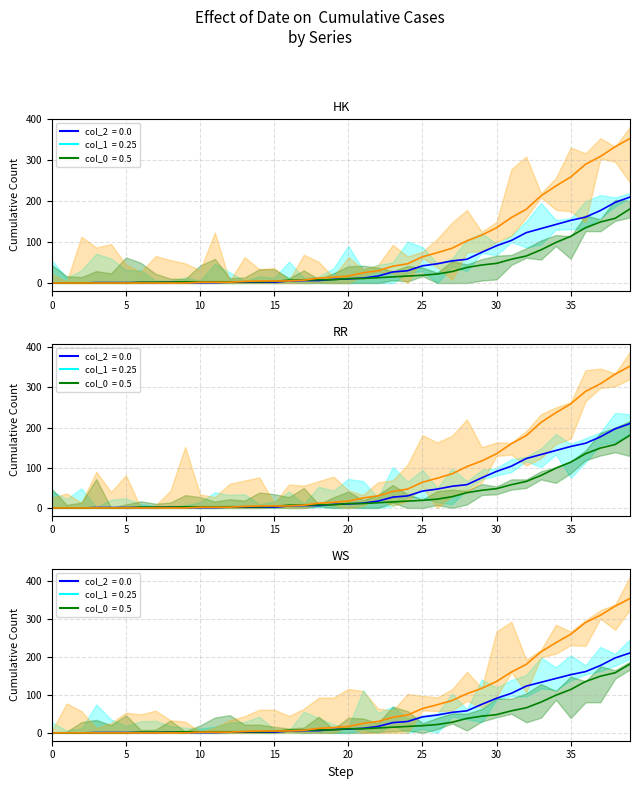

List the series in order of their overall mean, lowest first.

1, 2, 0